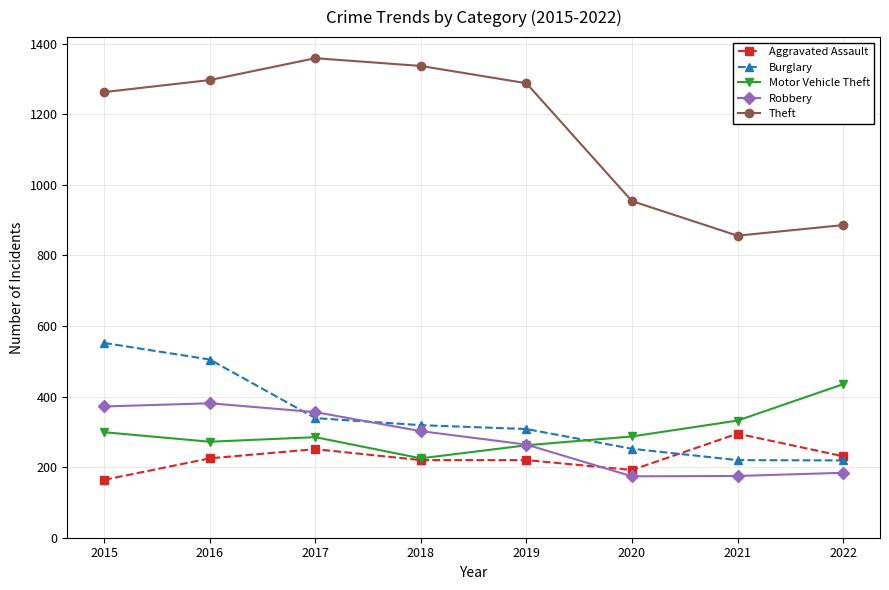

At how many categories does at least one series exceed 895?

6